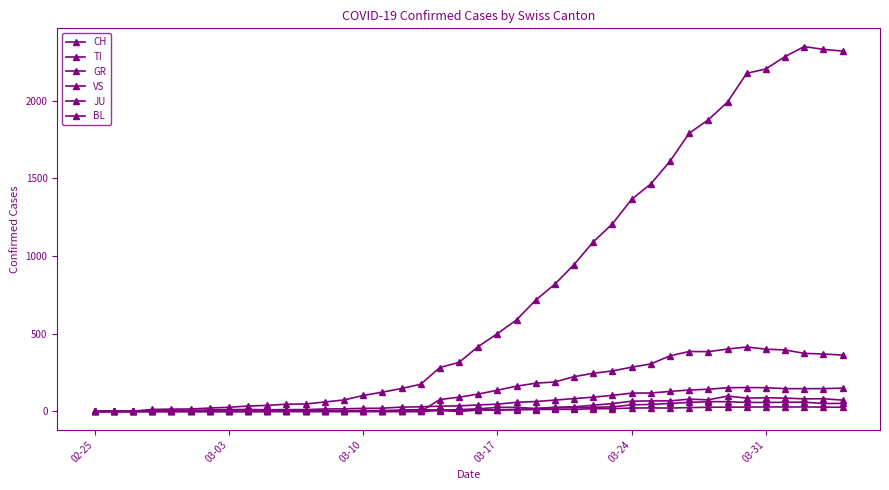

At how many categories does at least one series exceed 1532?

10